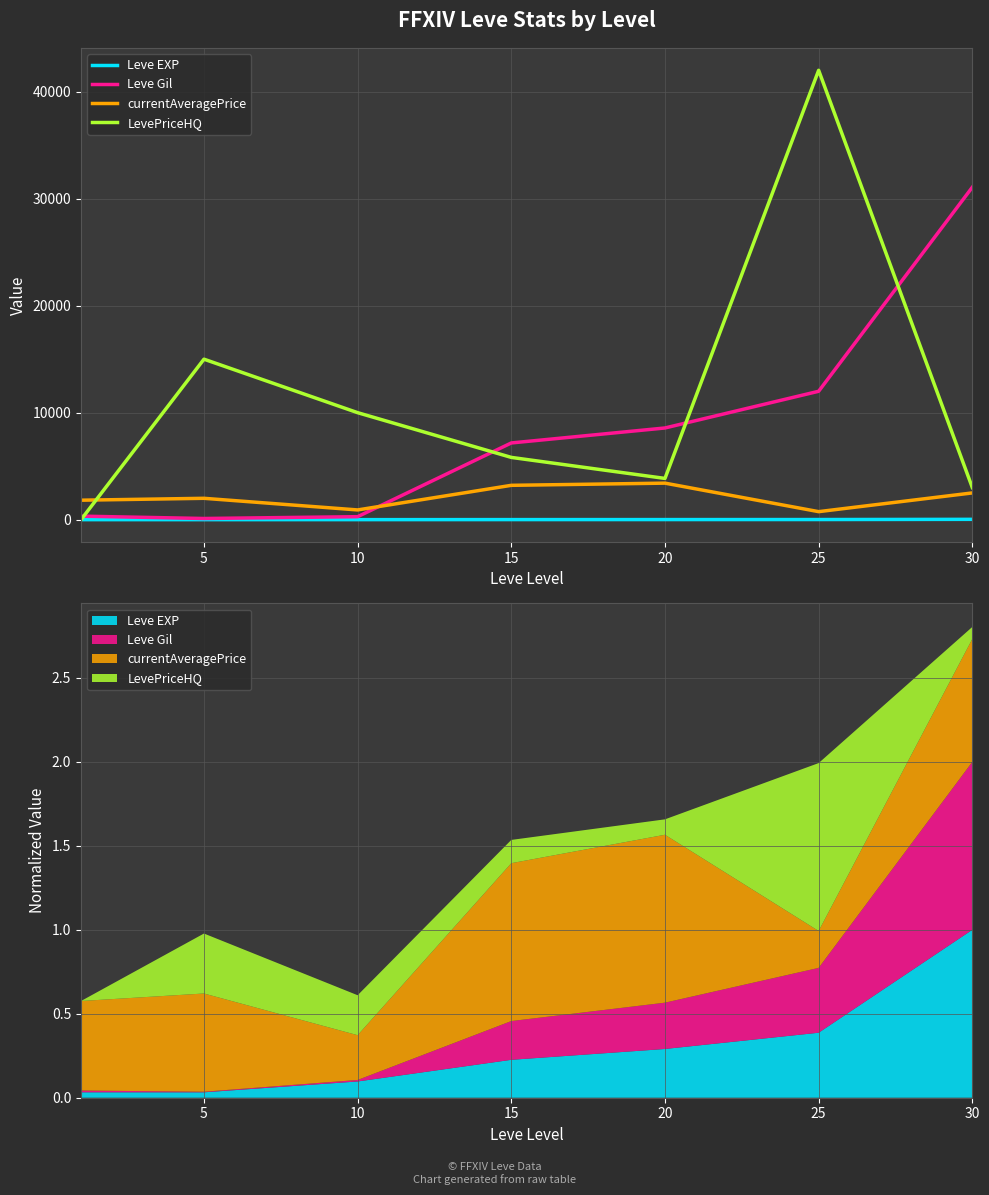

What are all the series names shown in the legend?

Leve EXP, Leve Gil, currentAveragePrice, LevePriceHQ